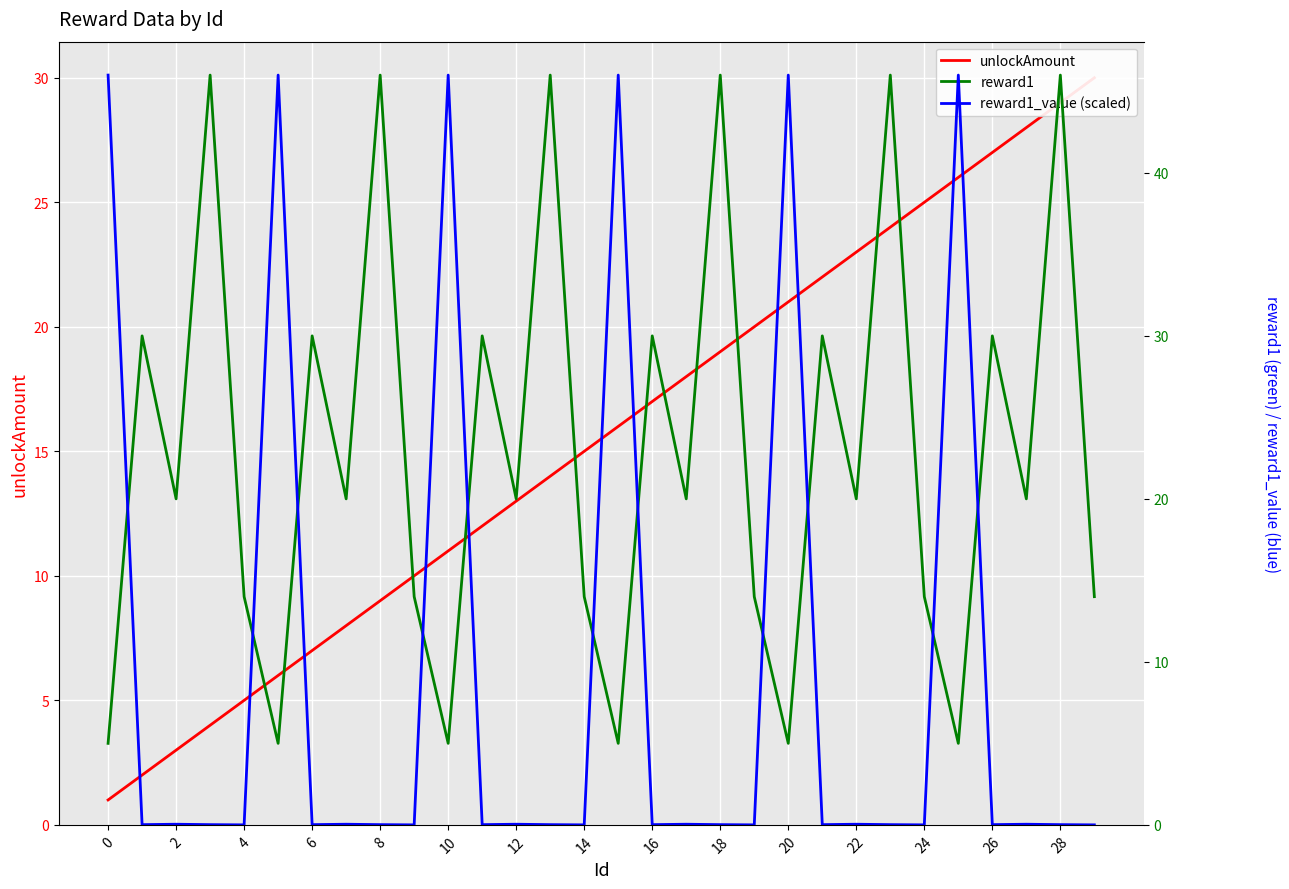

True or false: reward1 has a value of 67.8 at 18.

False